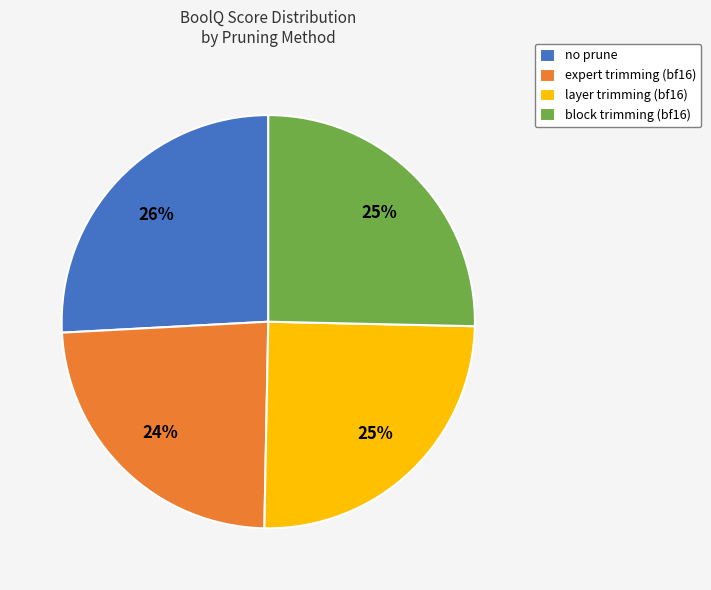

Which has a higher value, expert trimming (bf16) or no prune?

no prune